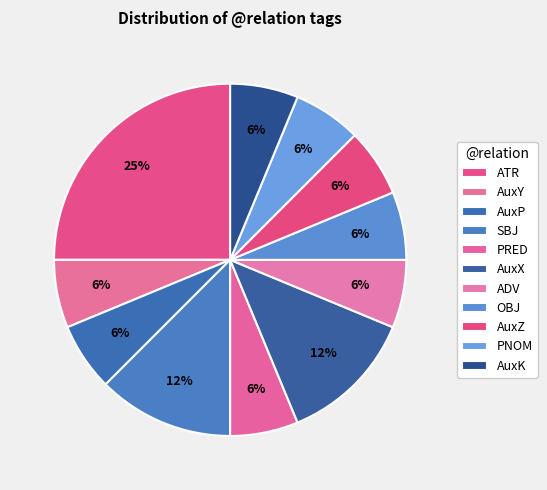

The AuxX slice represents 7% of the pie. True or false?

False